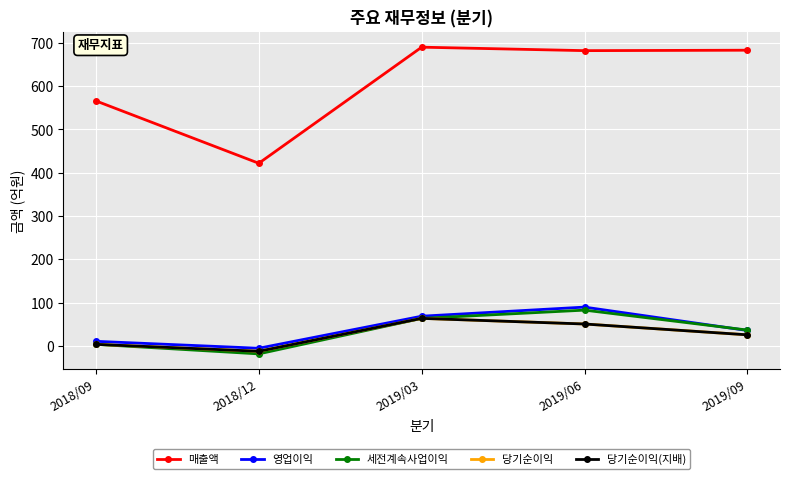

Where is the first local maximum for 당기순이익(지배)?

2019/03